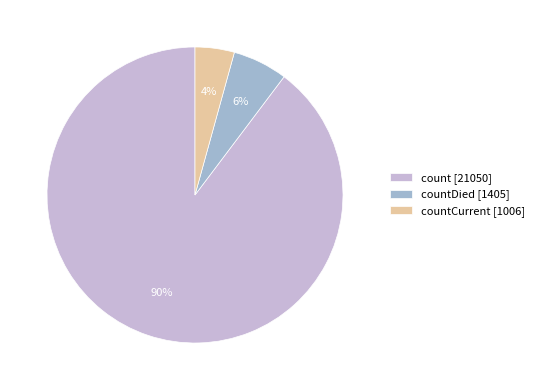

To the nearest percent, what is the average slice percentage?

33%